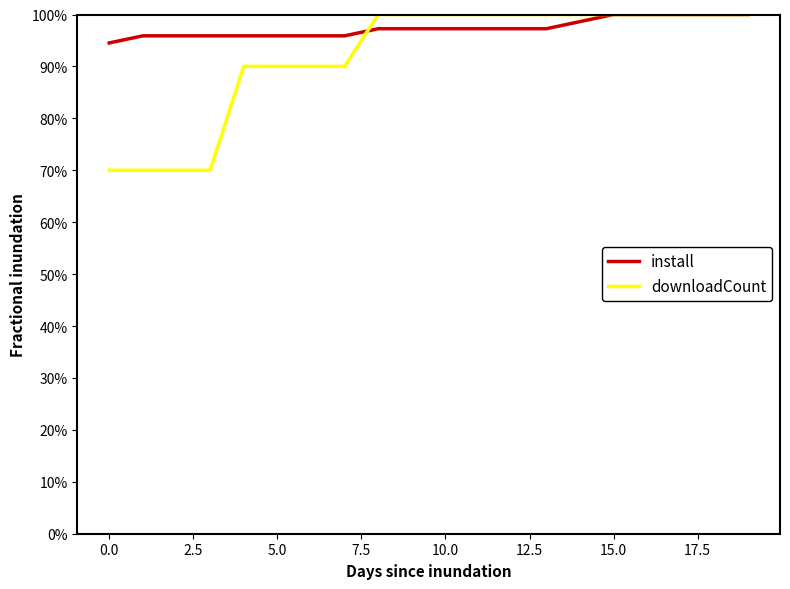

Does the chart have visible grid lines?

No